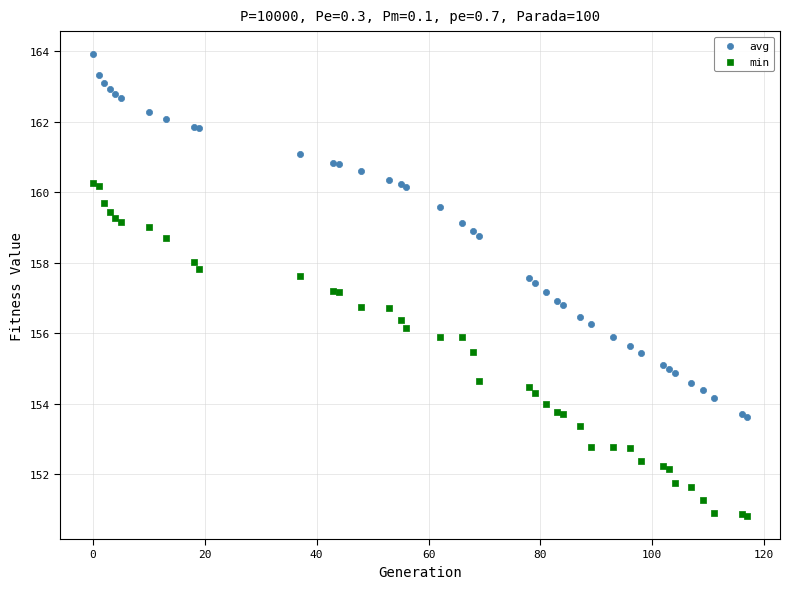

Which series has the widest spread of Y values?

avg